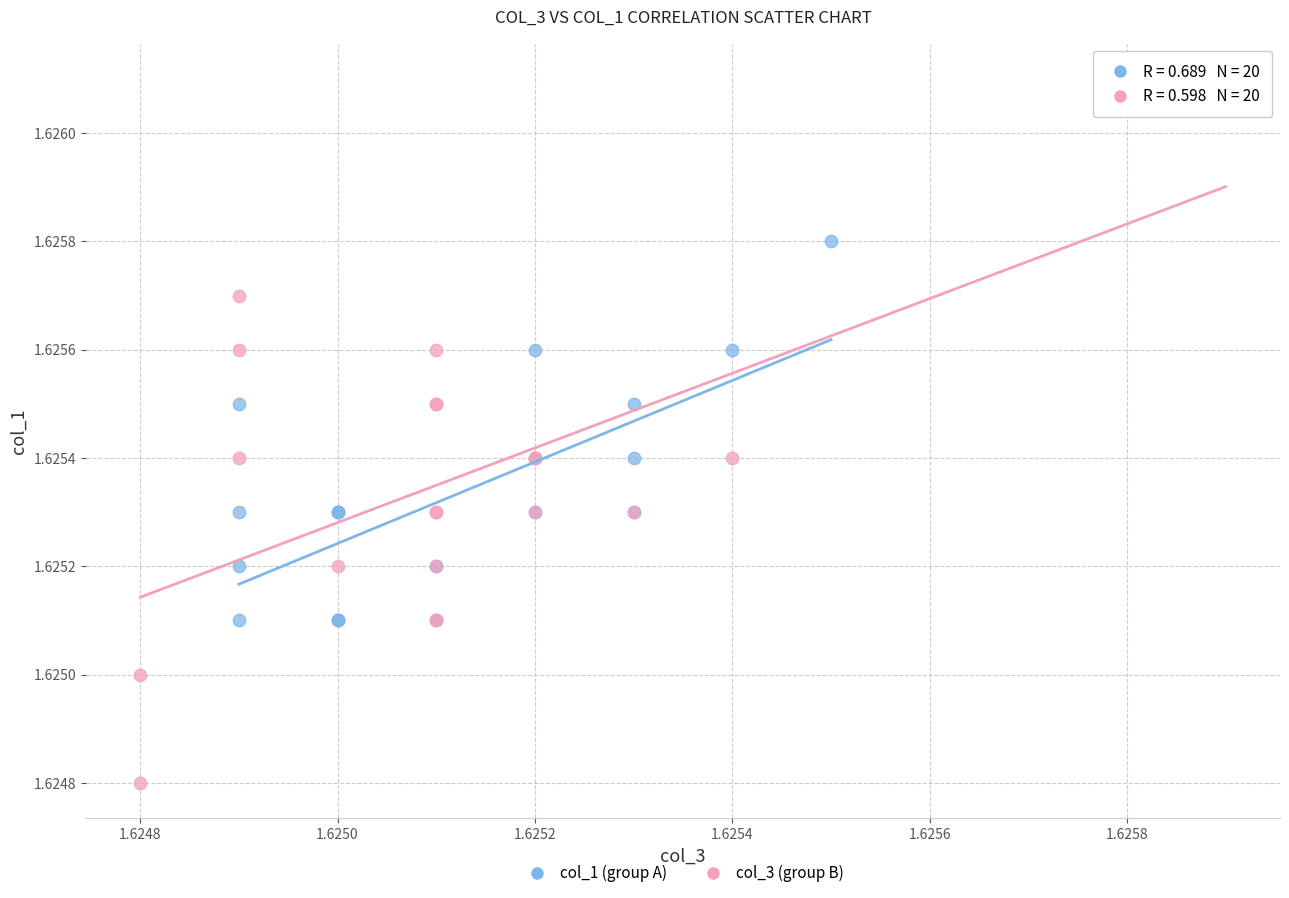

What are all the series names shown in the legend?

col_1 (group A), col_3 (group B)